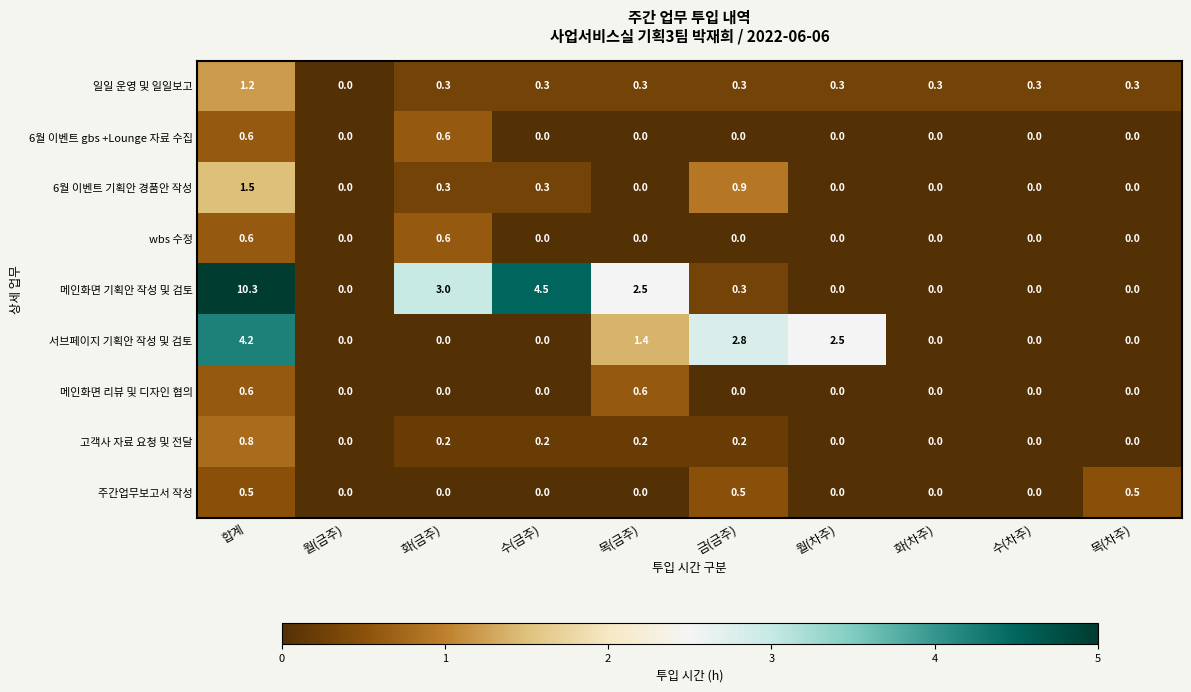

Which series has the widest spread of values?

메인화면 기획안 작성 및 검토